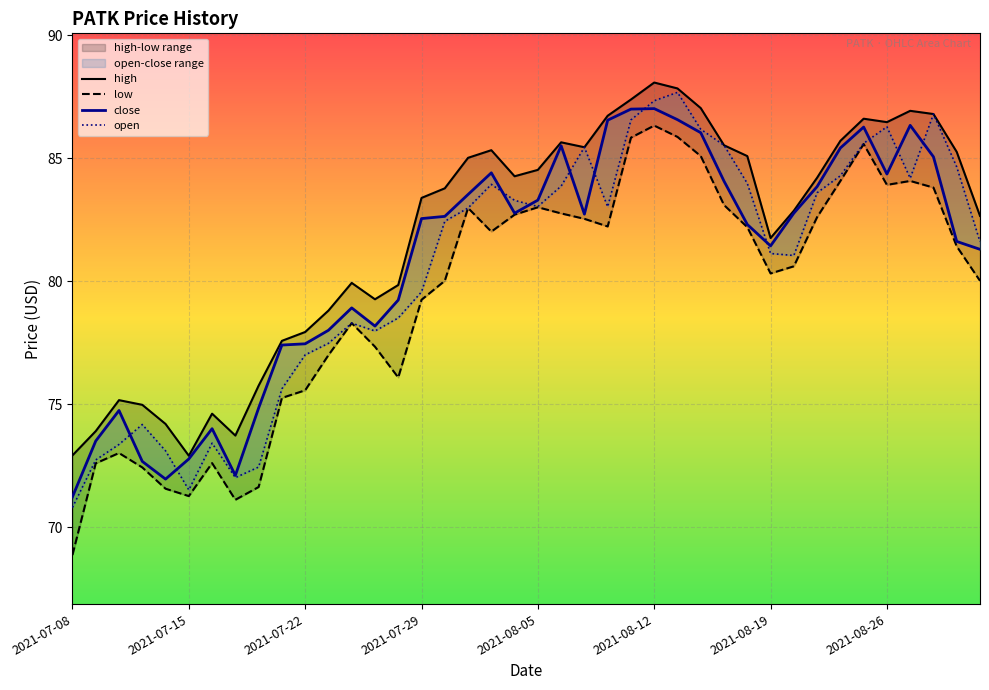

What is the maximum value for close?

87.0